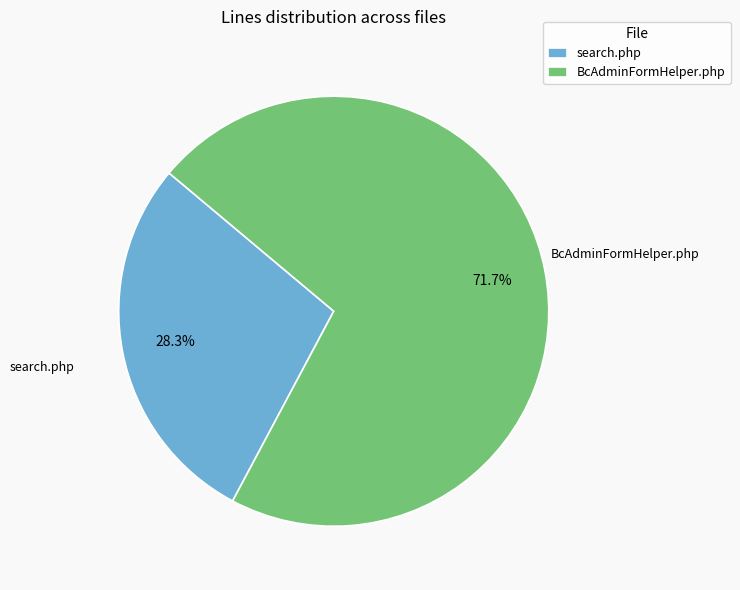

Combined, do BcAdminFormHelper.php and search.php account for over 50%?

Yes